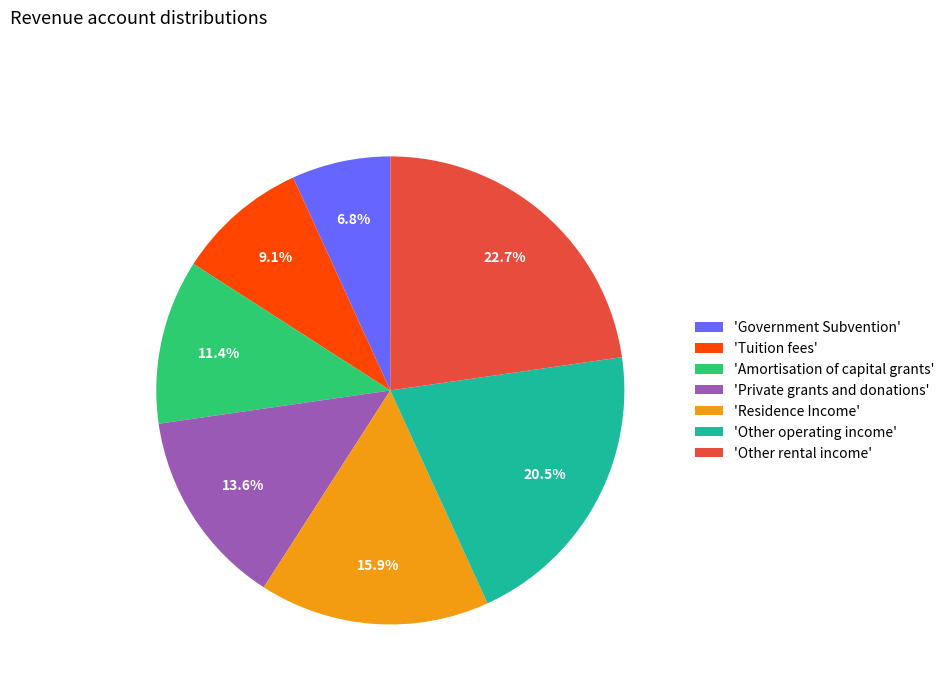

Does any single category account for the majority?

No